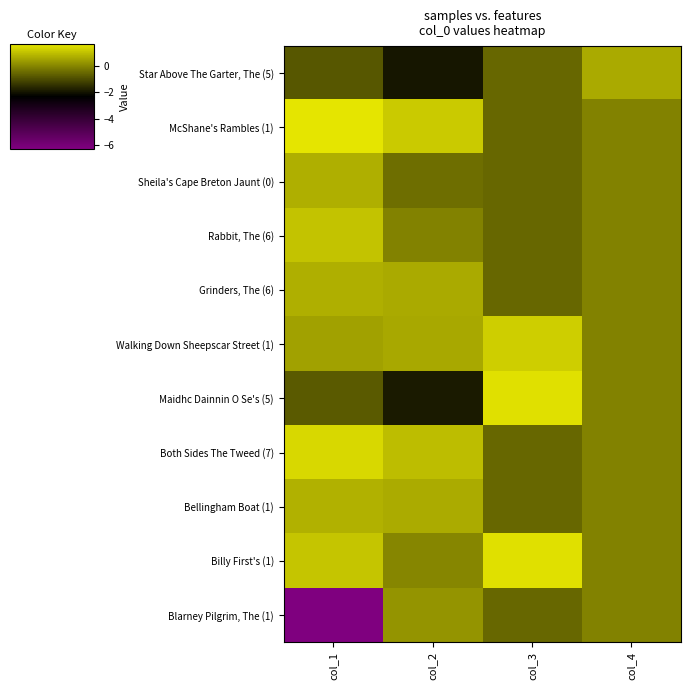

At which category does the chart reach its minimum across all series?

col_1